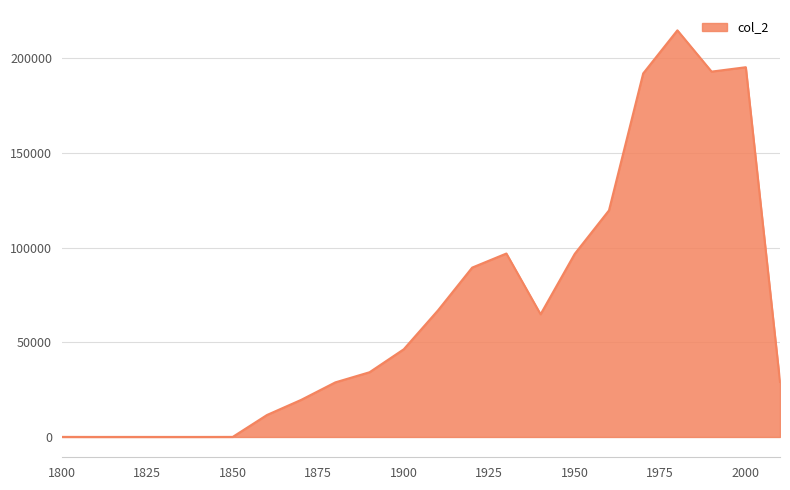

What is the difference between the maximum and minimum values?

214647